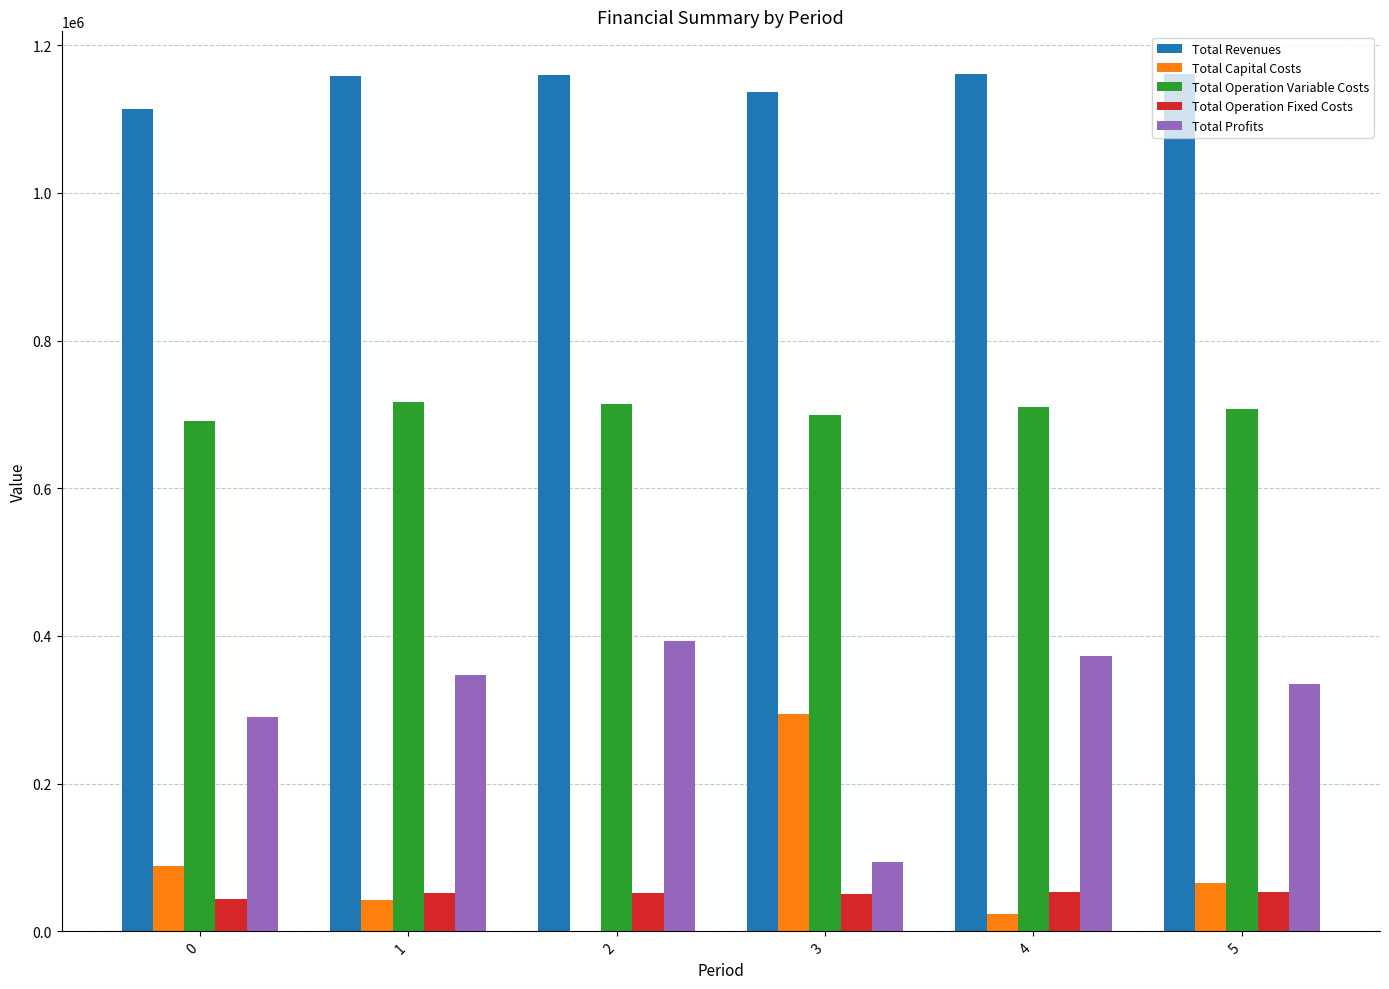

What is the sum of all Total Capital Costs values?

515360.0